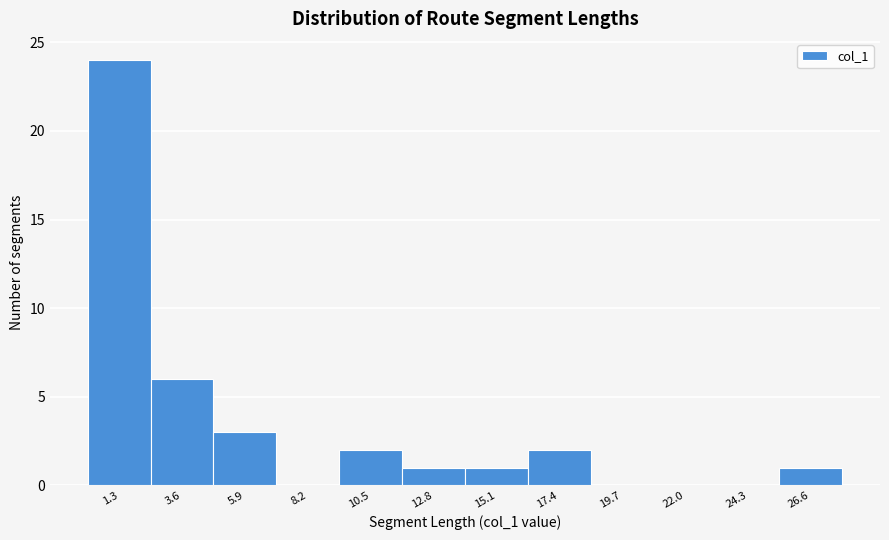

Reading left to right, what are all the values shown in this chart?

1.3=24	3.6=6	5.9=3	8.2=0	10.5=2	12.8=1	15.1=1	17.4=2	19.7=0	22.0=0	24.3=0	26.6=1